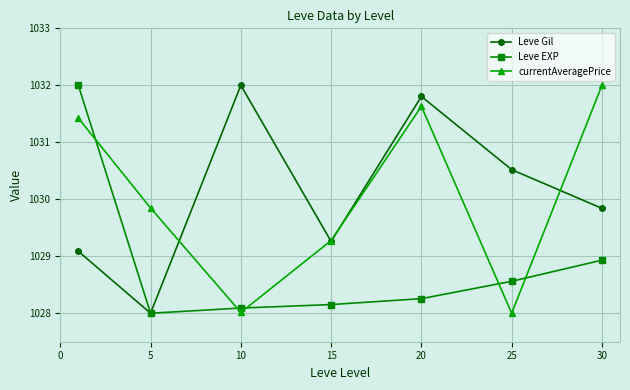

True or false: Leve EXP has more than 2 interior local peaks.

False